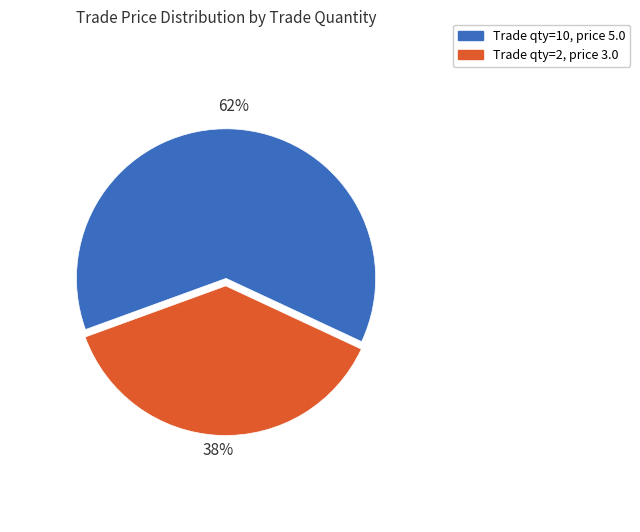

How many slices are in this pie chart?

2